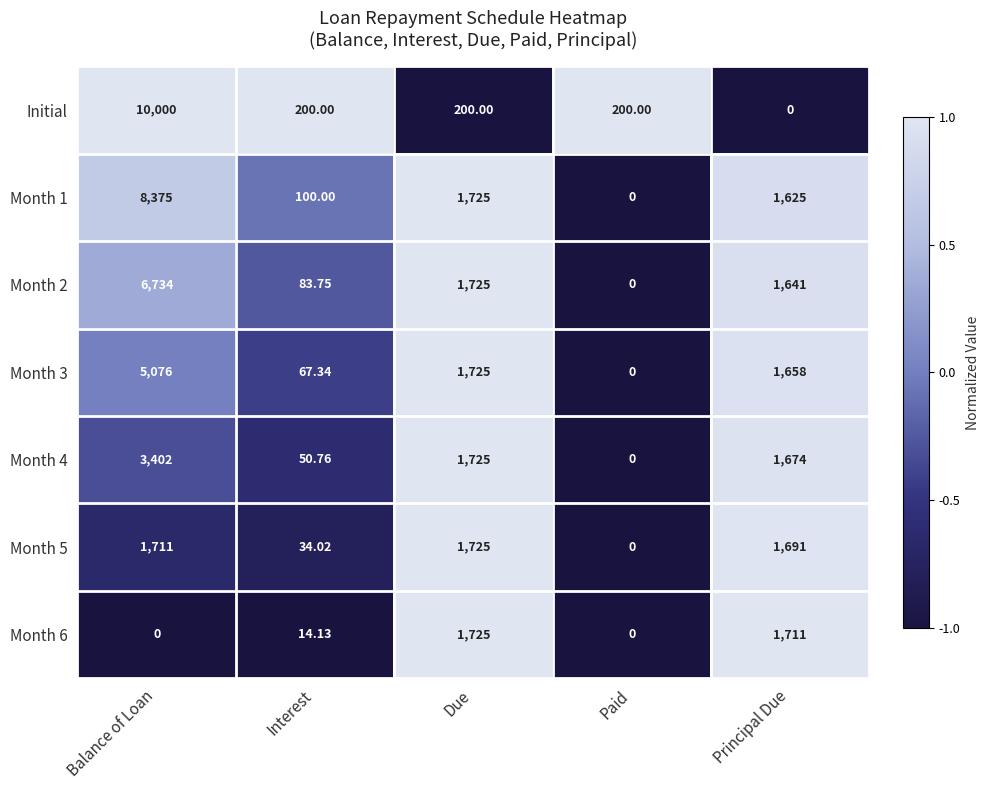

How many distinct data groups are displayed?

7